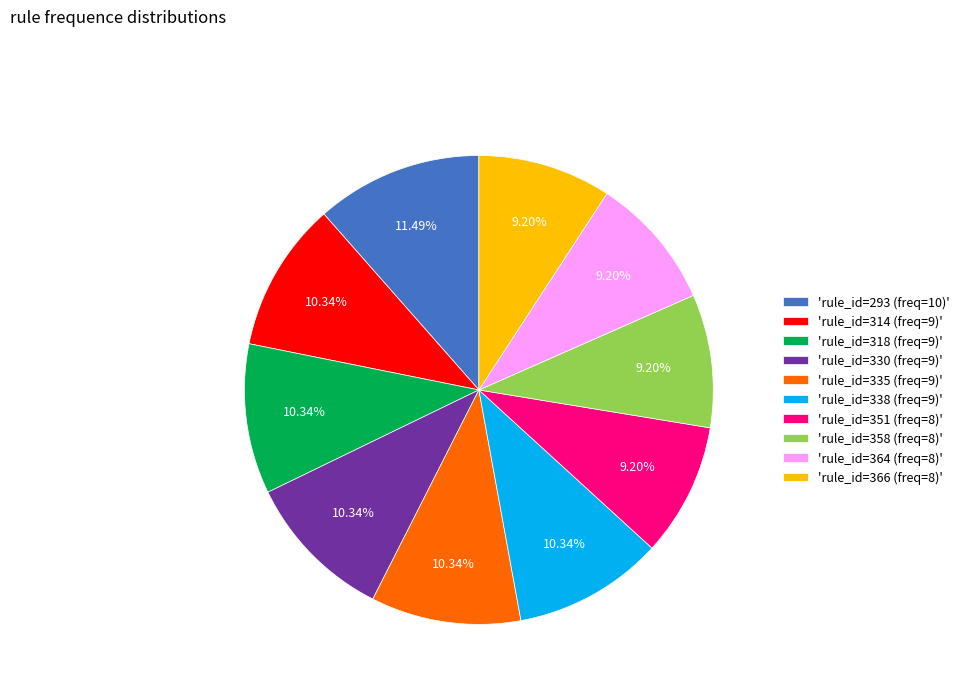

Between 'rule_id=318 (freq=9)' and 'rule_id=293 (freq=10)', which is larger?

'rule_id=293 (freq=10)'